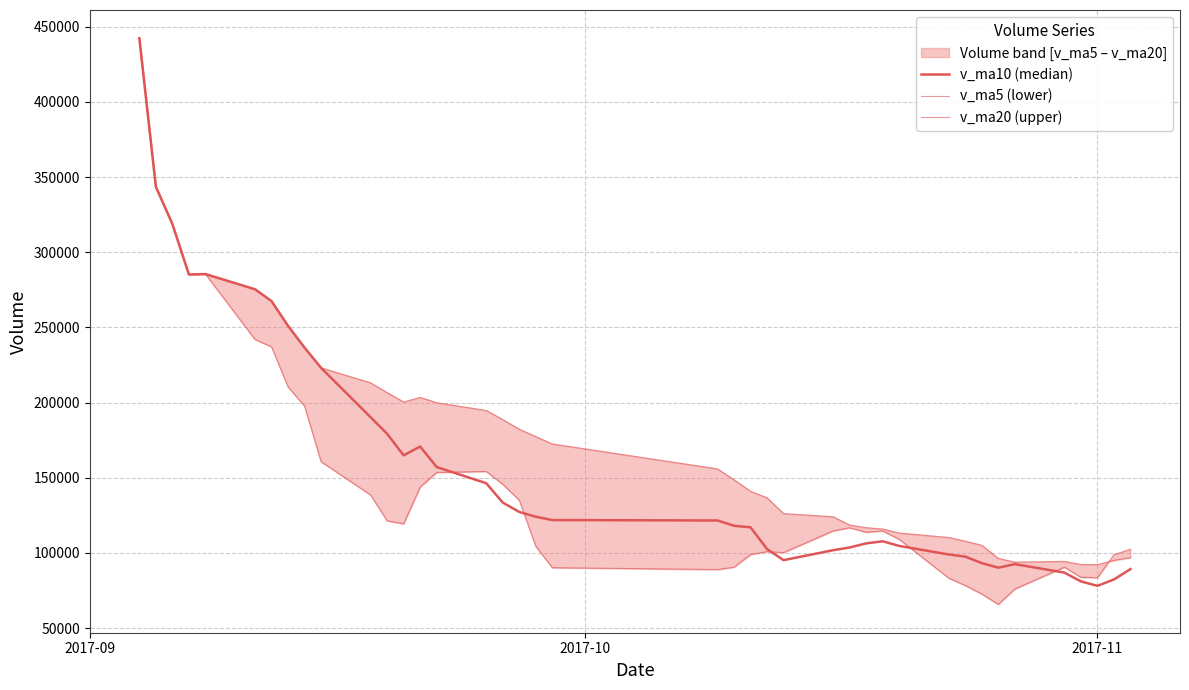

What is the value of the v_ma10 (median) point at the 7th from the left?

267554.0